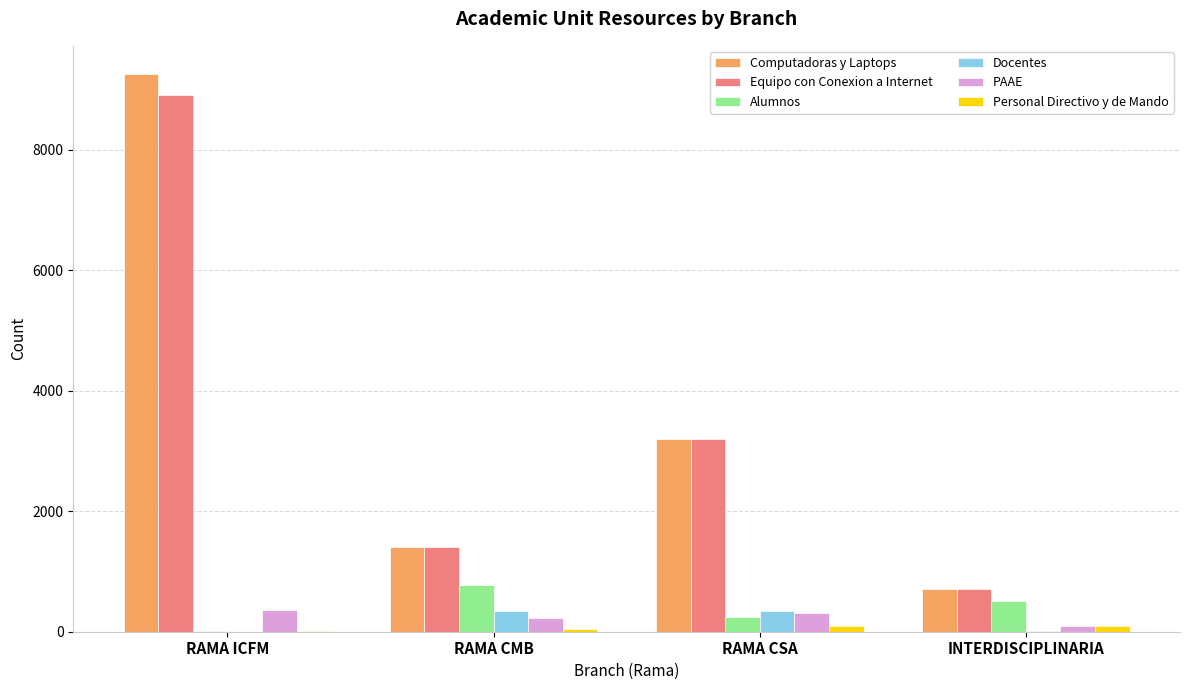

Which series changed the most between RAMA ICFM and RAMA CMB?

Computadoras y Laptops